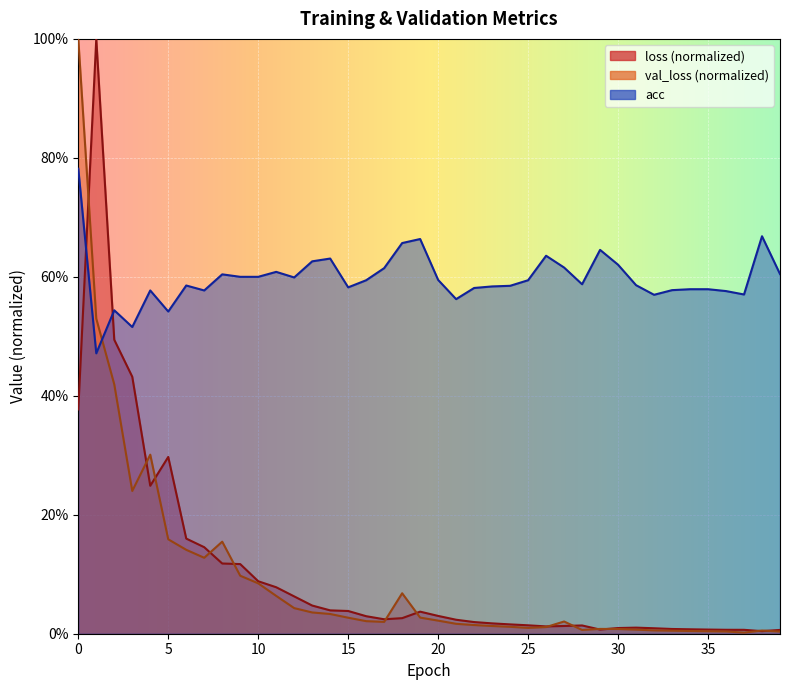

At which label is loss closest to 0?

38